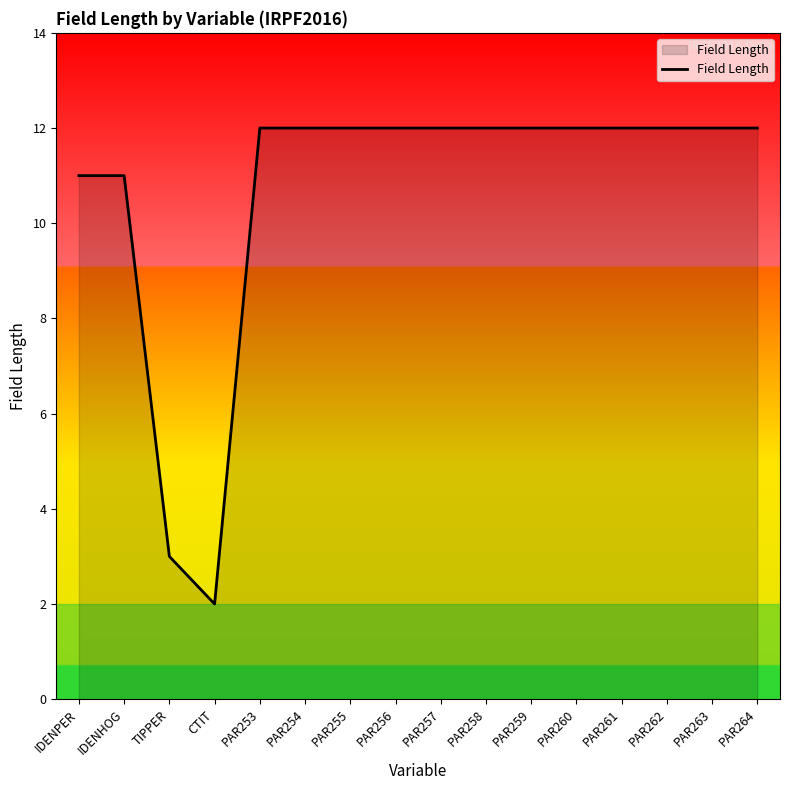

At which category does the data reach its first local valley?

CTIT